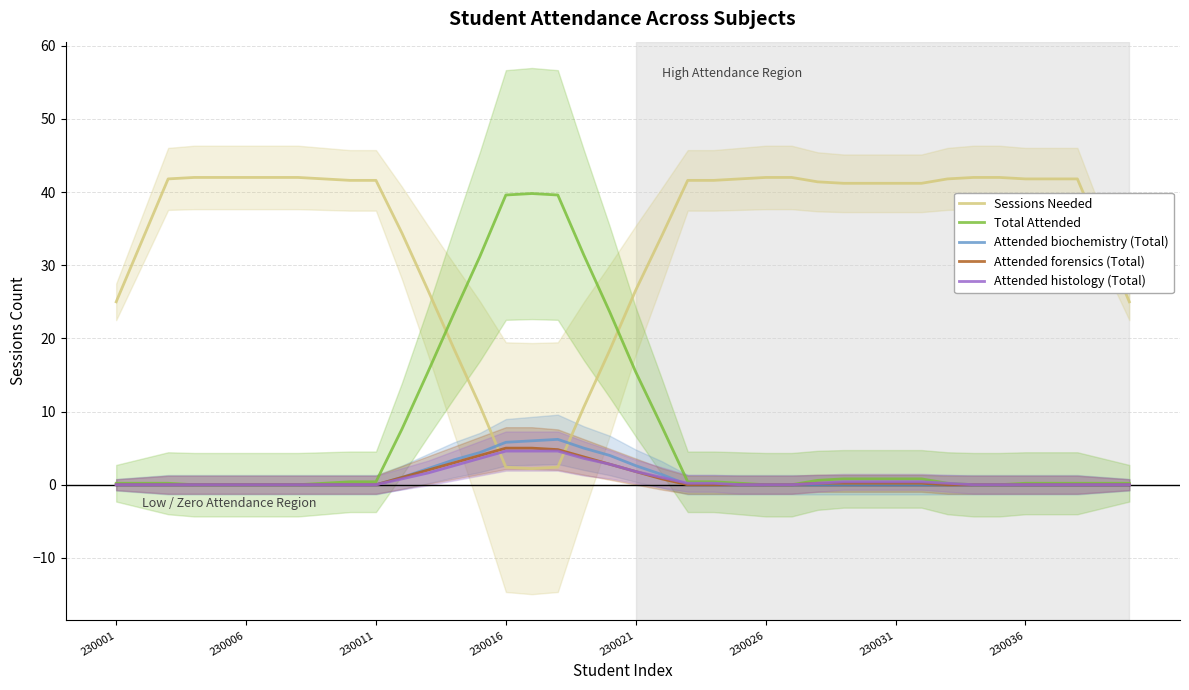

What is the maximum value for Total Attended?

39.8